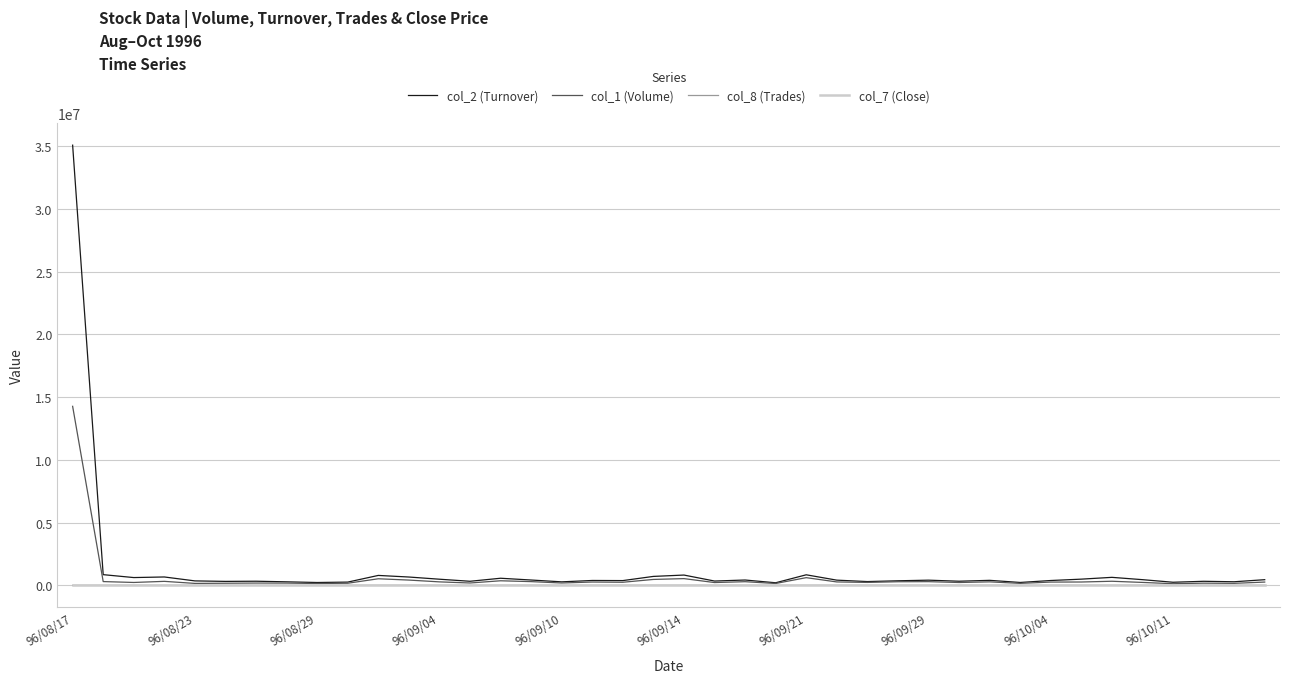

Which series has the widest spread of values?

col_2 (Turnover)